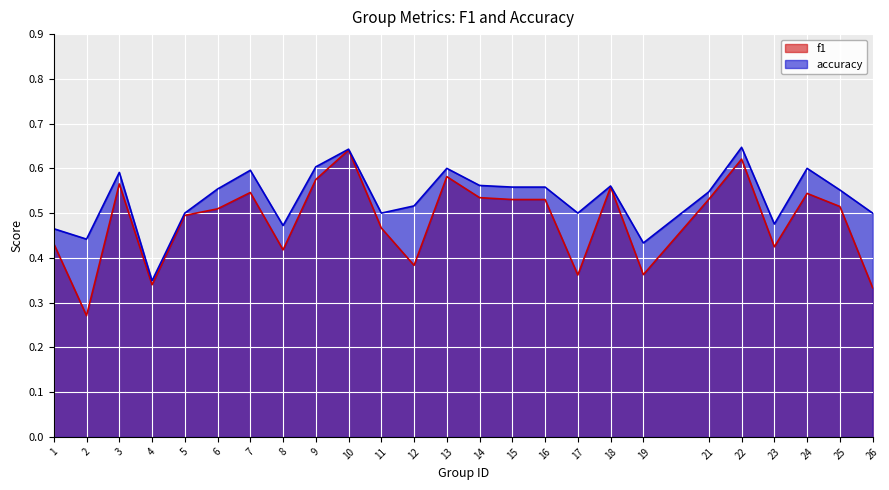

Rank the series at 17 from highest to lowest value.

accuracy, f1